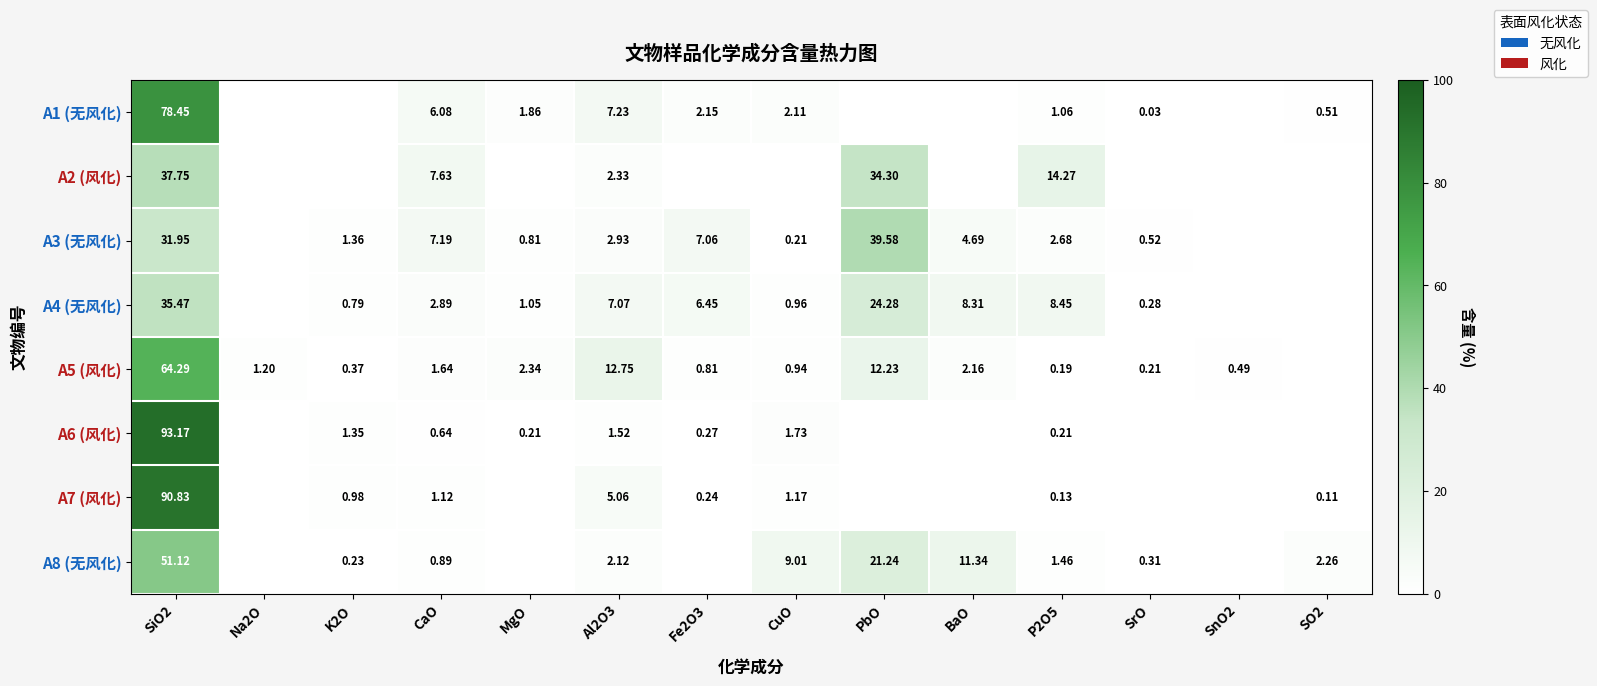

Between SO2 and CaO, which is larger?

CaO